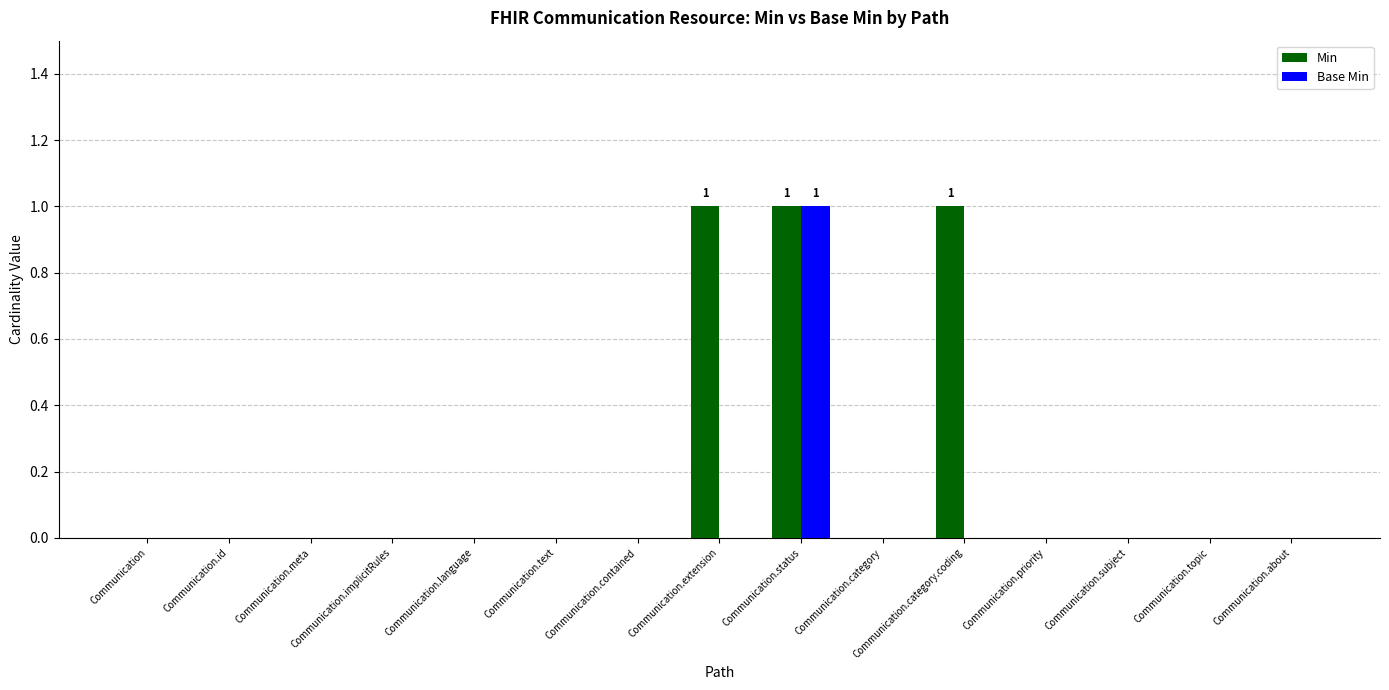

Is it true that Base Min equals 0 at Communication.priority?

True